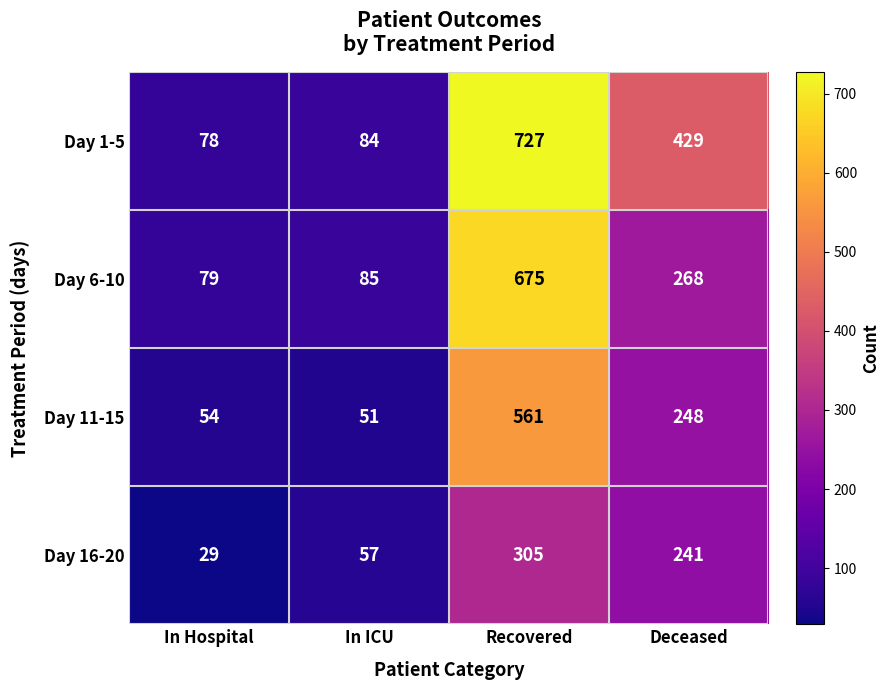

At which label is Day 16-20 closest to 167?

Deceased